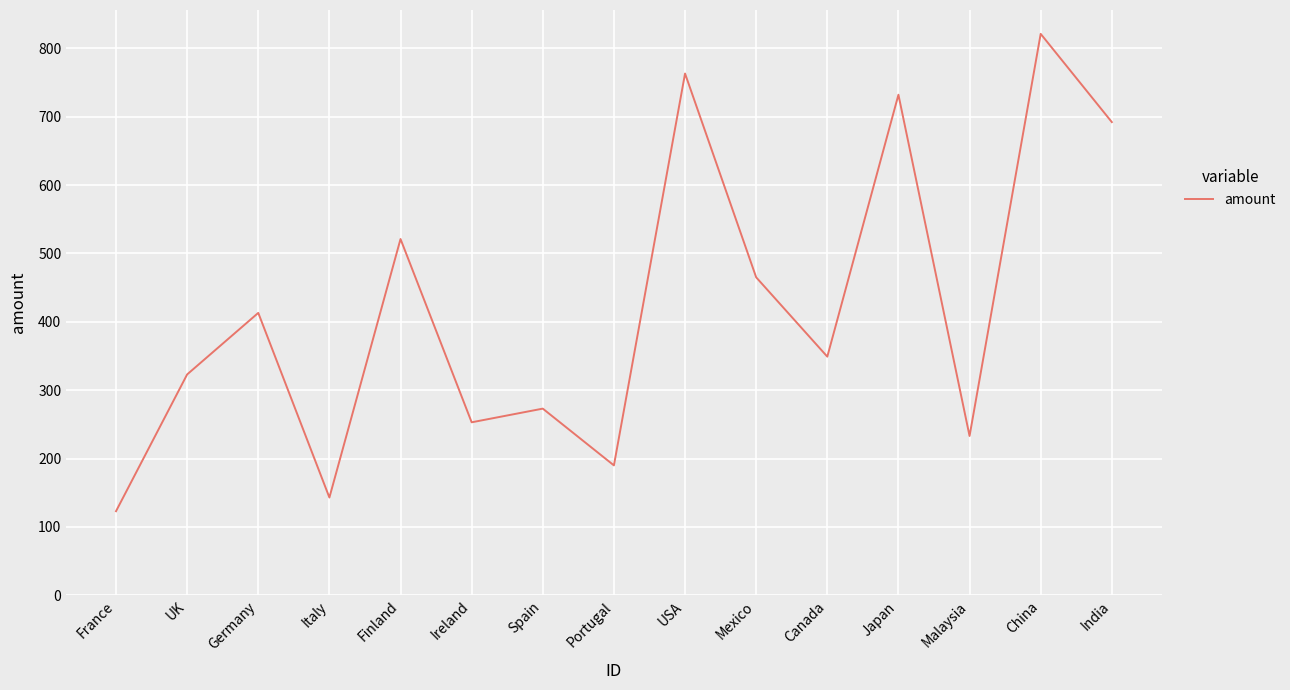

The value at Canada is 349. True or false?

True